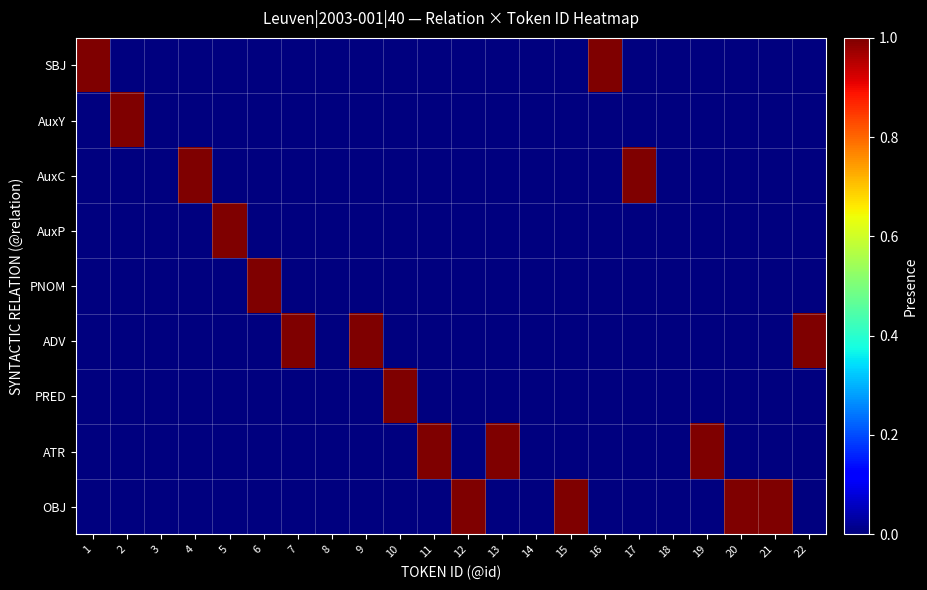

What is the spread (max minus min) of values at 16?

1